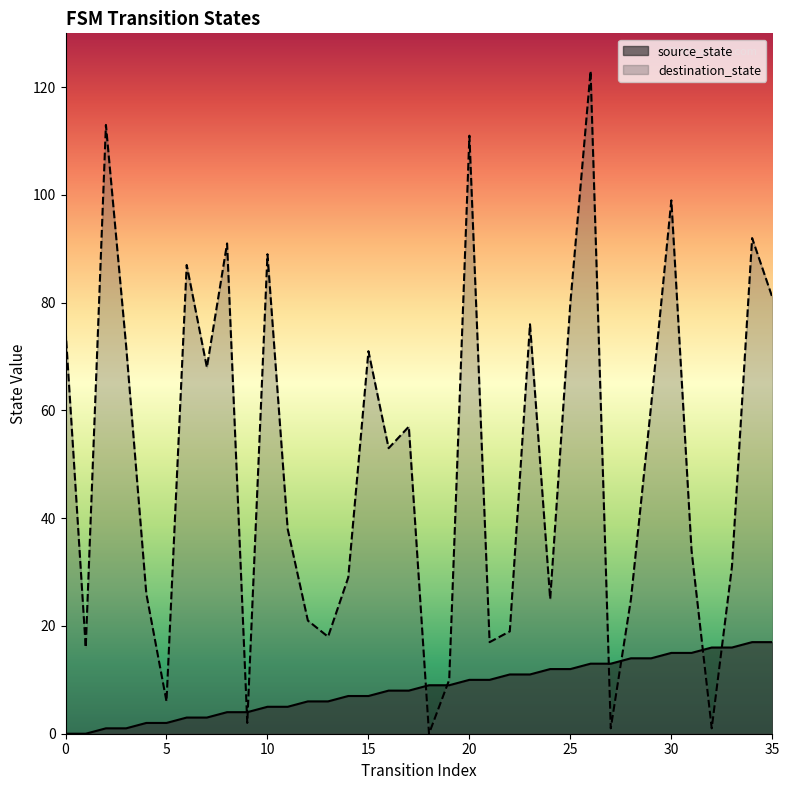

Does the chart have visible grid lines?

No